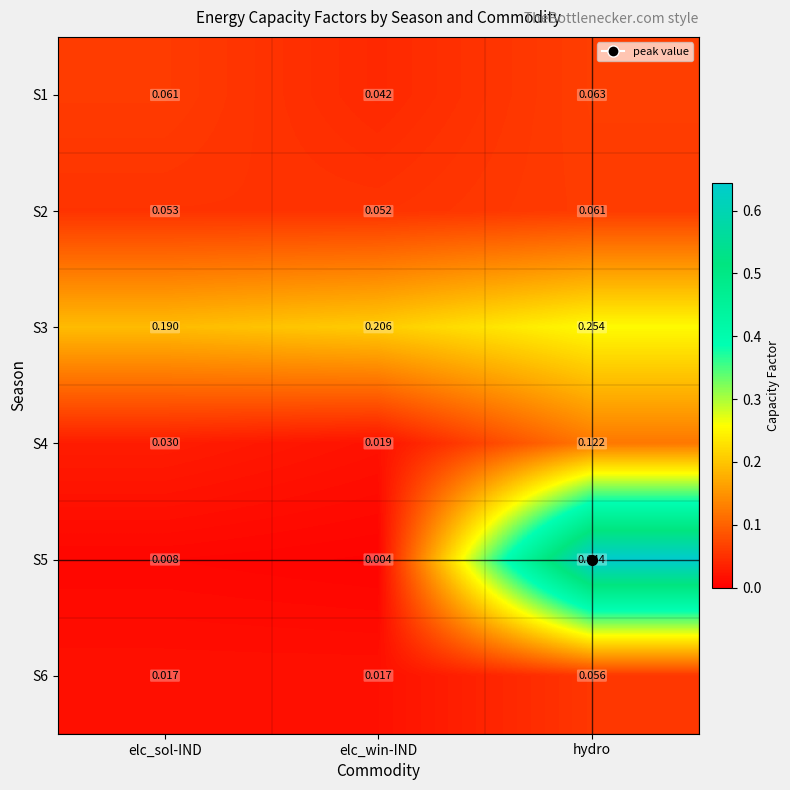

Is the value of S5 at elc_win-IND greater than the value of S2 at hydro?

No